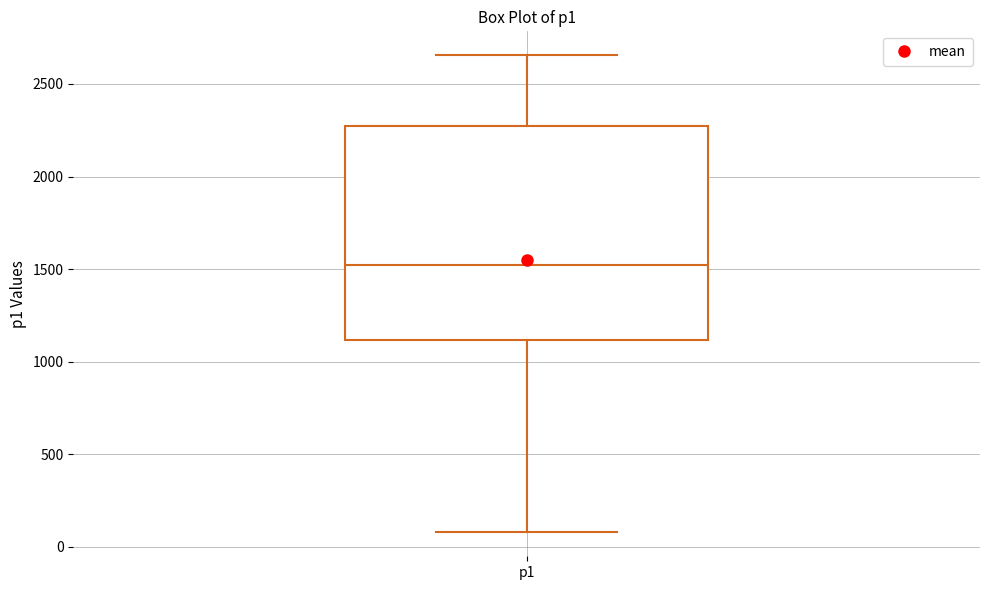

Transcribe this box plot: give where the median line is, the range the box spans, and where the two whiskers end, as read against the y-axis. The values are not printed on the chart, so give them approximately, as read against the axis.

median 1500, box 1100 to 2250, whiskers 100 to 2650